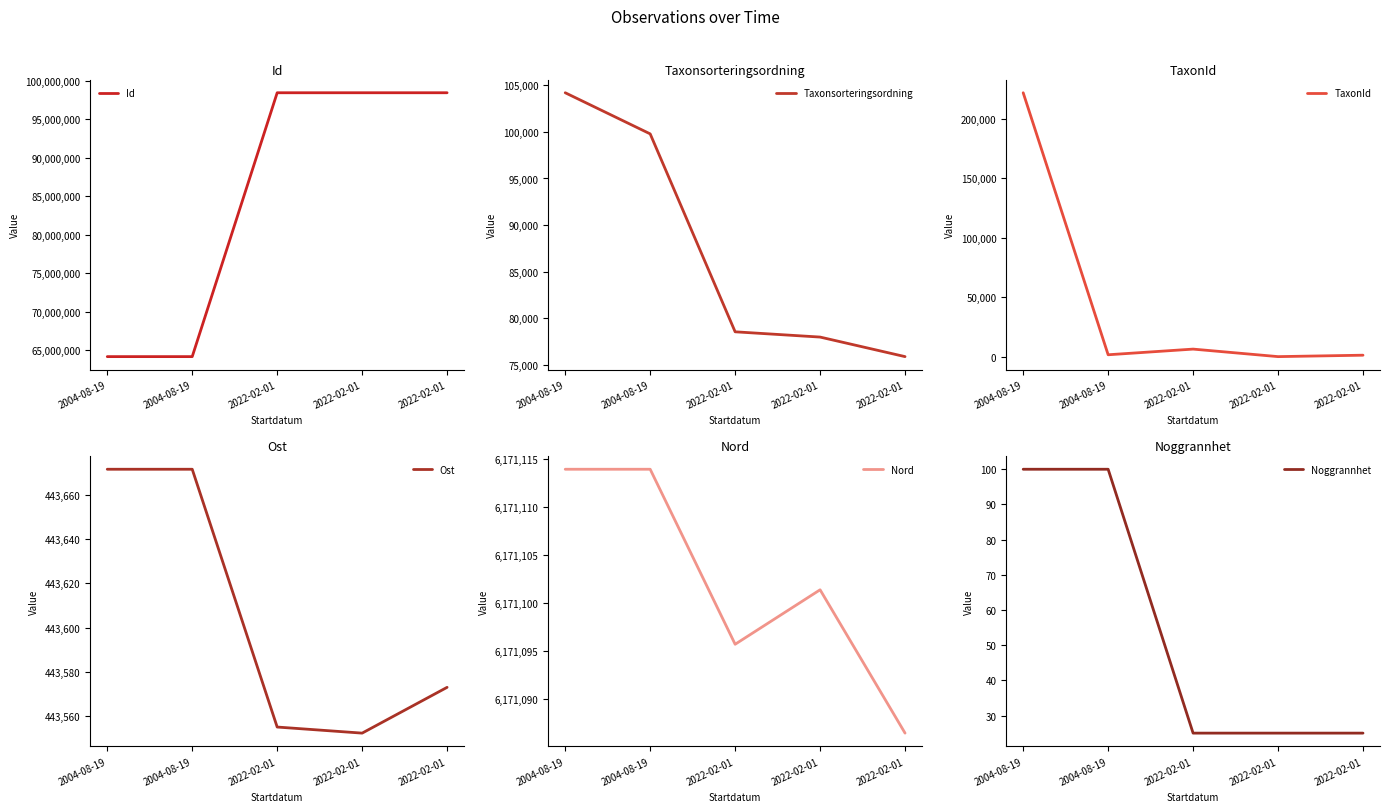

What is the value of the Id point at the 4th from the left?

98420037.0